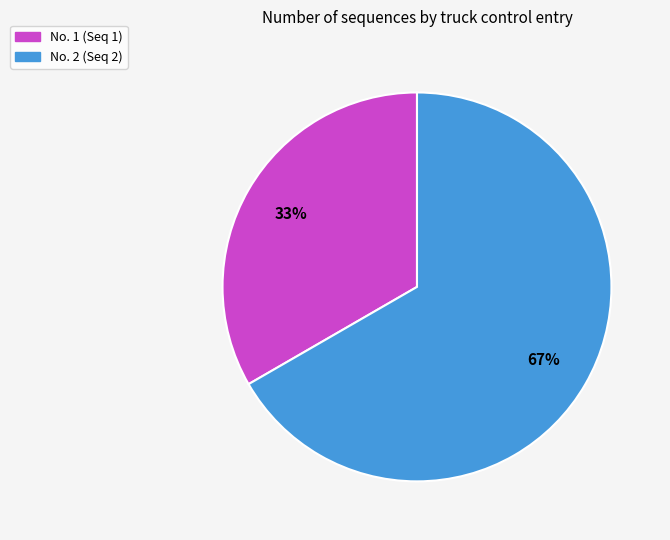

To the nearest percent, what percentage of the pie is No. 1 (Seq 1)?

33%